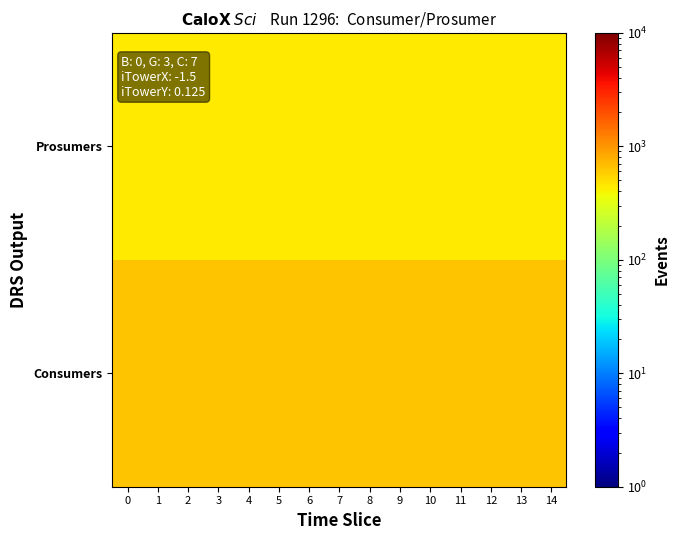

Reading right to left, what are all the values shown in this chart?

Consumers: 14=635	13=635	12=635	11=635	10=635	9=635	8=635	7=635	6=635	5=635	4=635	3=635	2=635	1=635	0=635
Prosumers: 14=440	13=440	12=440	11=440	10=440	9=440	8=440	7=440	6=440	5=440	4=440	3=440	2=440	1=440	0=440